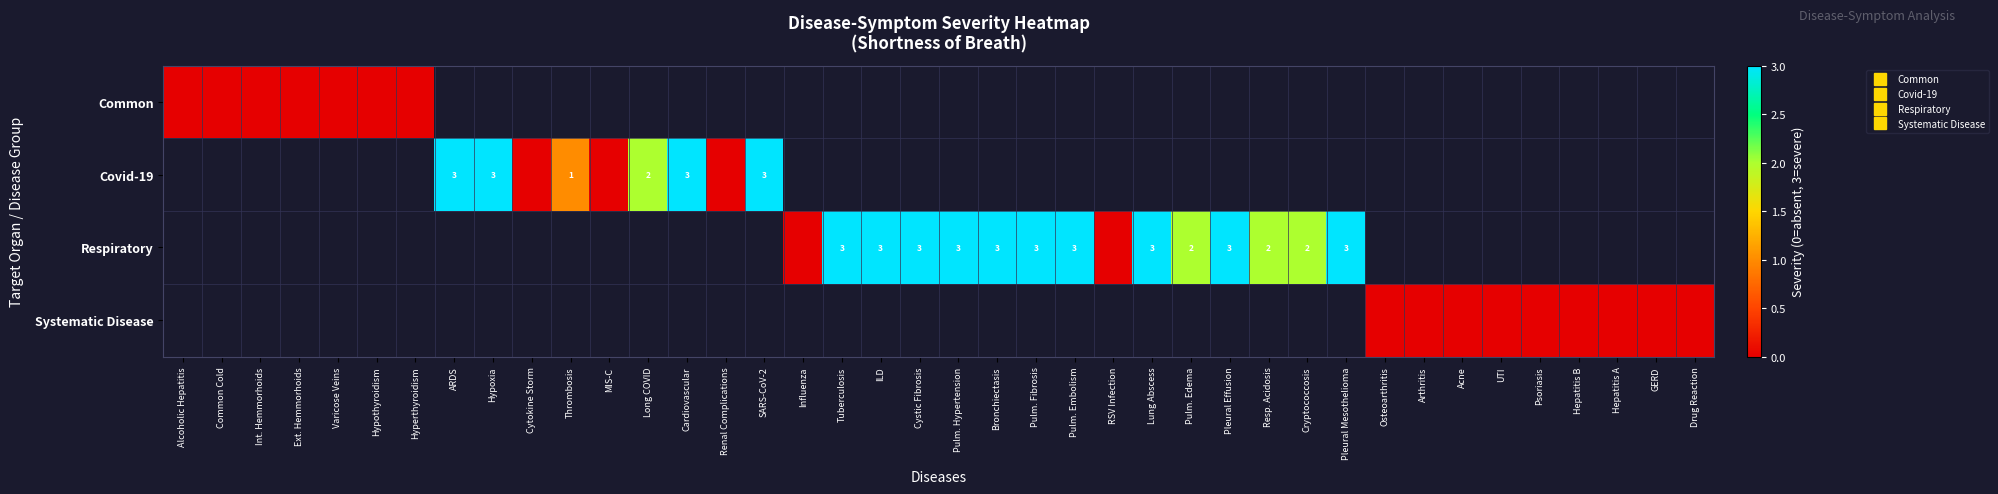

How many positive values does the Covid-19 series have?

6